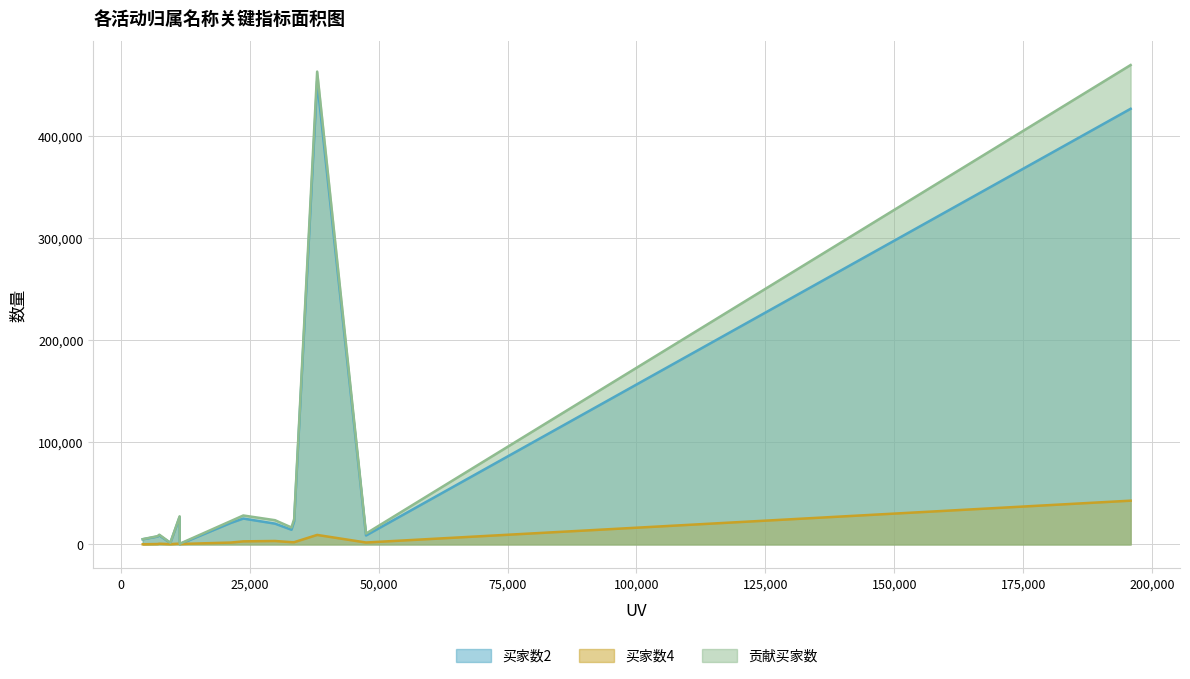

The value of 贡献买家数 at 营销管理总部-百货事业部 is 2633. True or false?

False